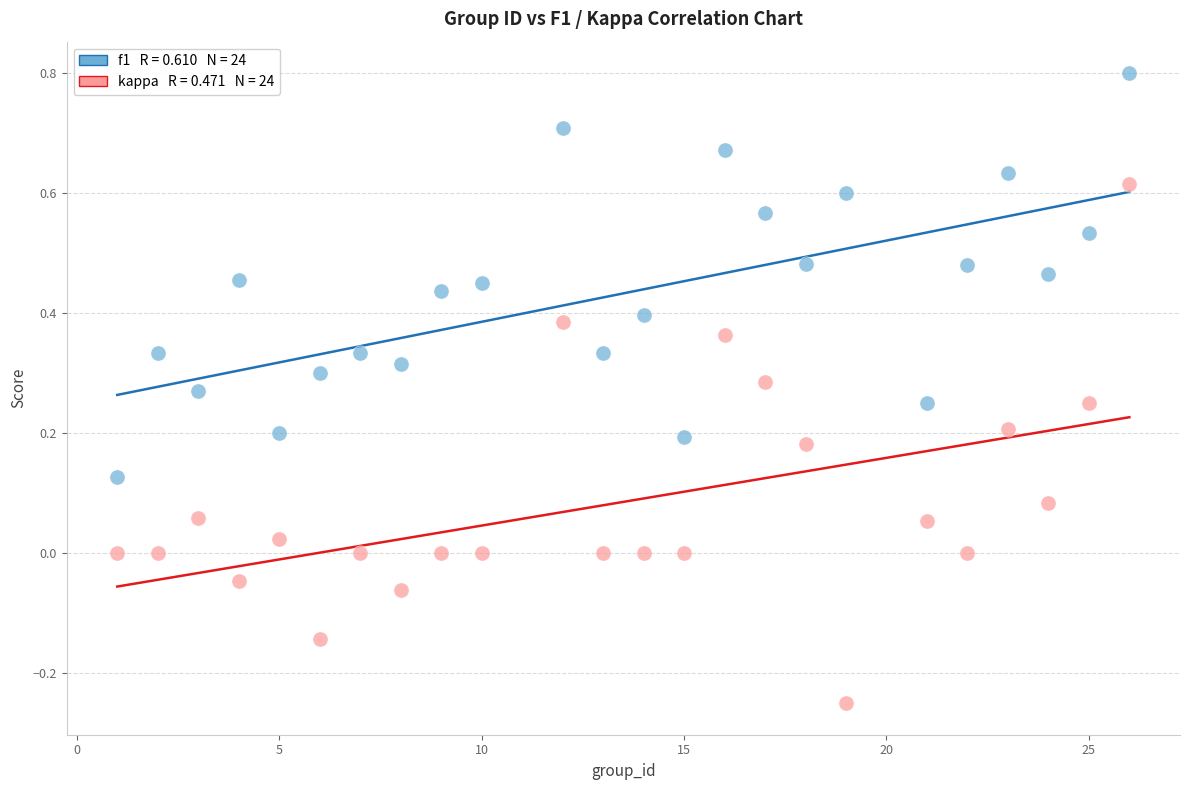

Across all data points, what is the range of X values (max minus min)?

25.0